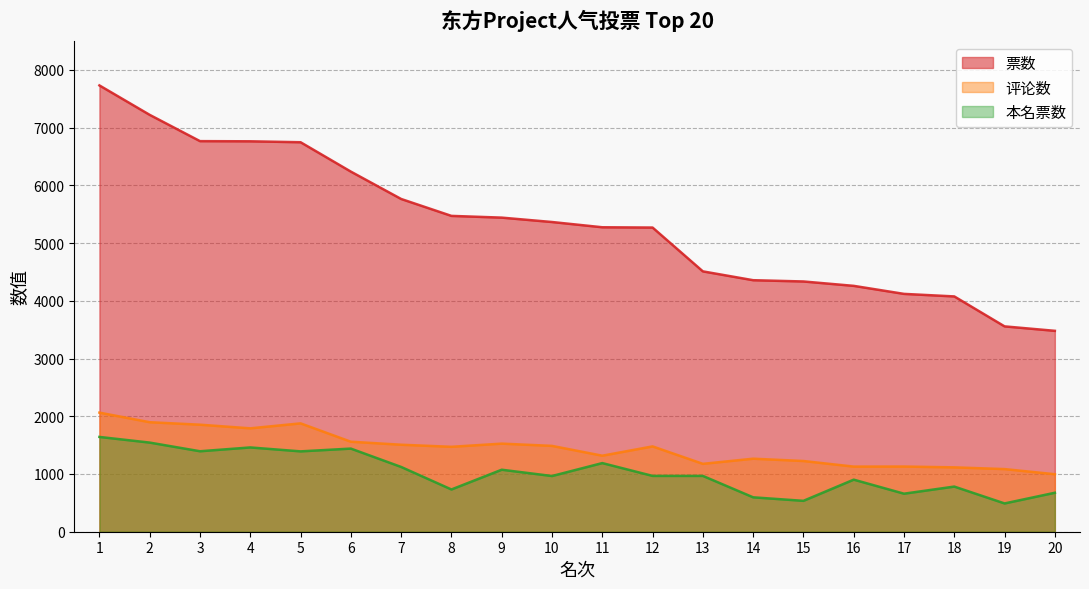

At how many categories does at least one series exceed 3736?

18